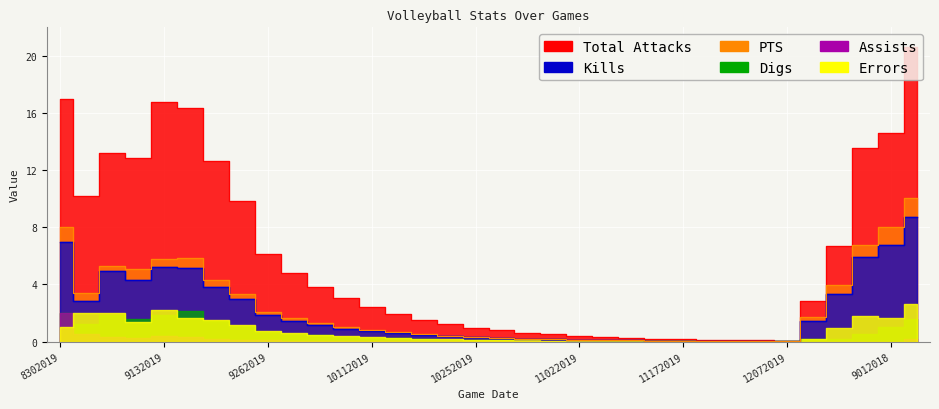

True or false: PTS and Total Attacks cross at least once.

False